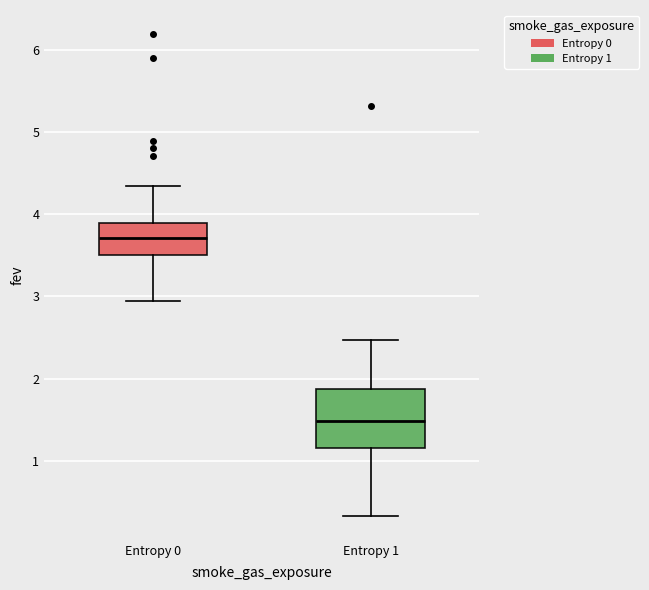

Reading left to right, read every box against the y-axis: the position of its median line, the range the box covers, and the ends of its whiskers. The values are not printed on the chart, so give them approximately, as read against the axis.

Entropy 0: median 3.7, box 3.5 to 3.9, whiskers 2.9 to 4.3
Entropy 1: median 1.5, box 1.2 to 1.9, whiskers 0.3 to 2.5